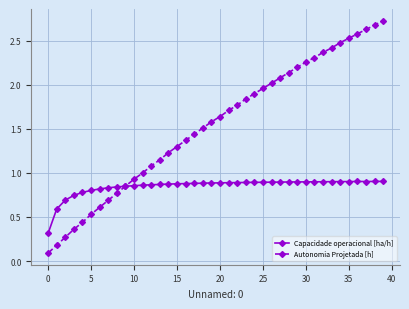

Count the Capacidade operacional [ha/h] values in the range 0 to 1.

40